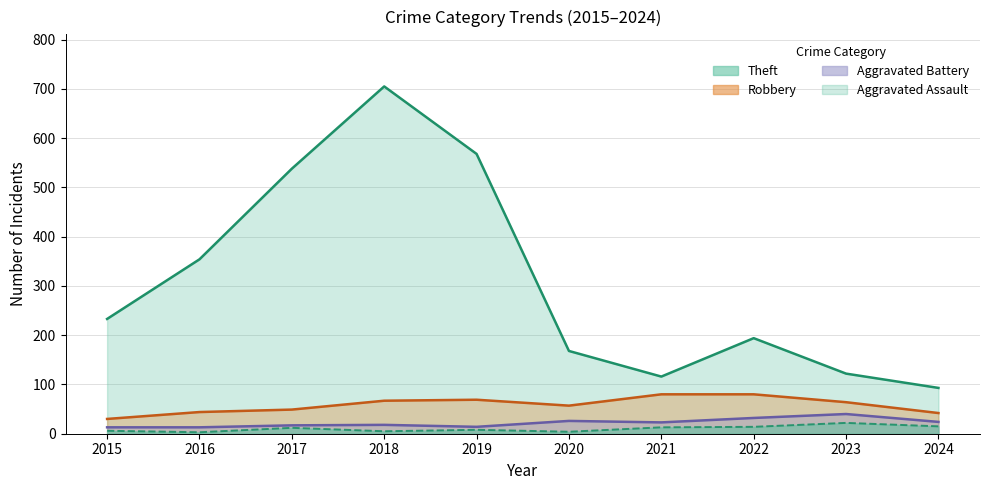

At which category does Aggravated Battery reach its first local valley?

2019